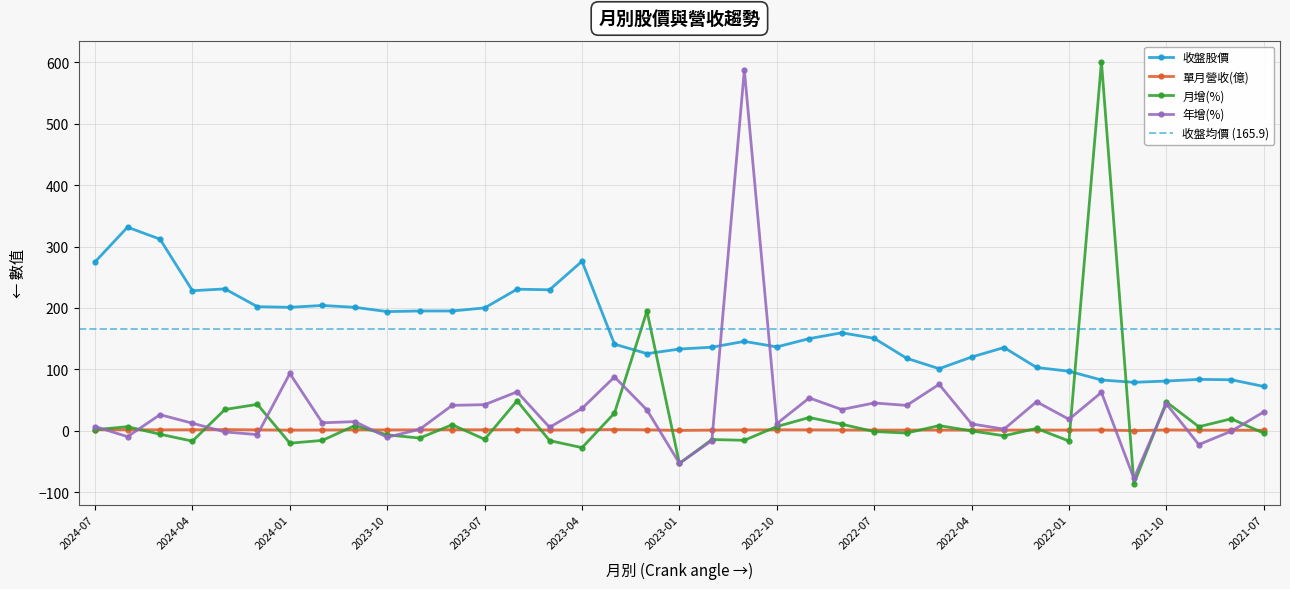

How many data points in 年增(%) are less than 18?

18